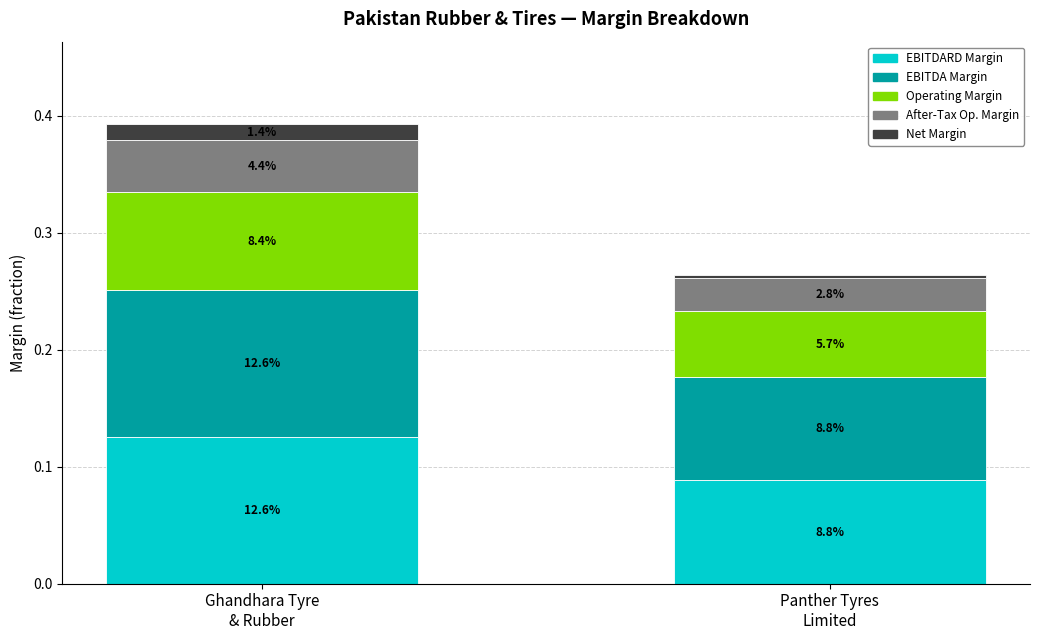

Does the chart contain stacked bars?

Yes